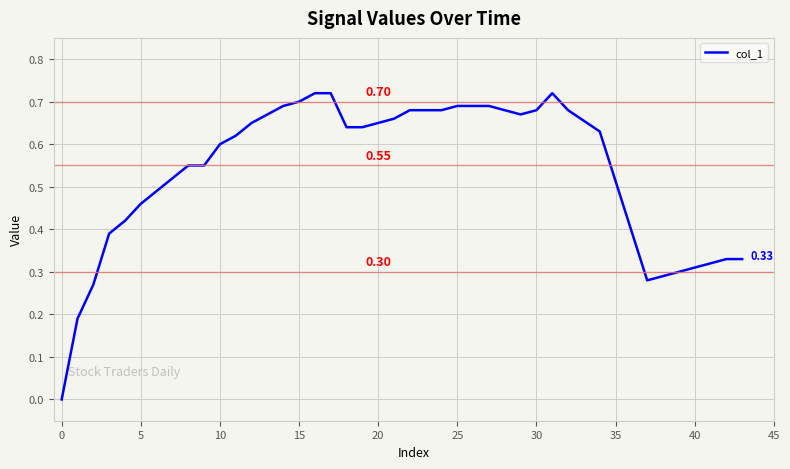

How many lines are shown in the chart?

1